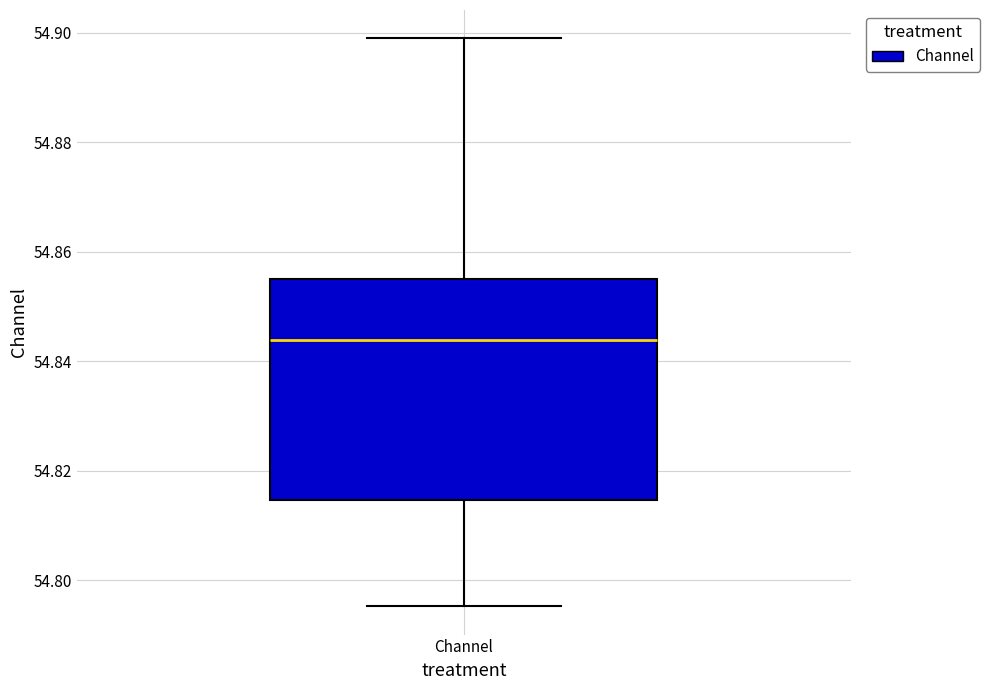

Where is the upper edge of the box for Channel on the y-axis? The values are not printed on the chart, so give them approximately, as read against the axis.

54.856